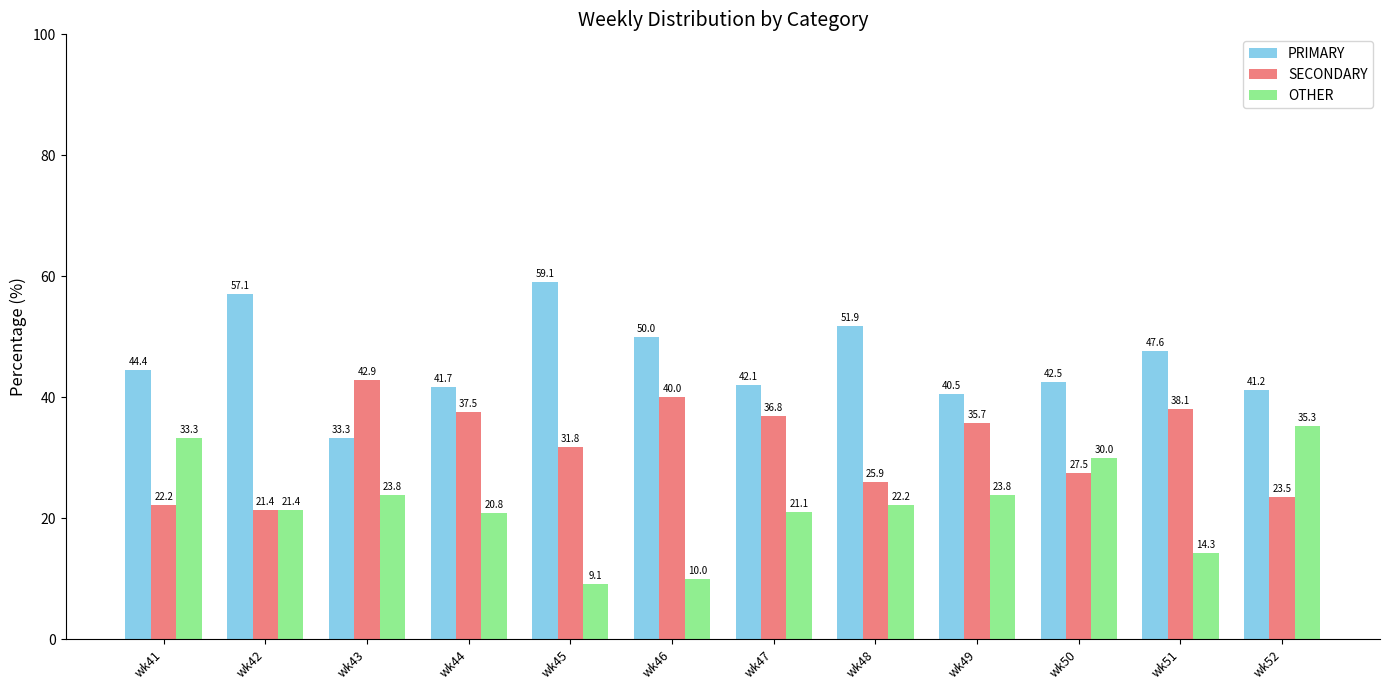

Is it true that PRIMARY equals 19.3 at wk49?

False